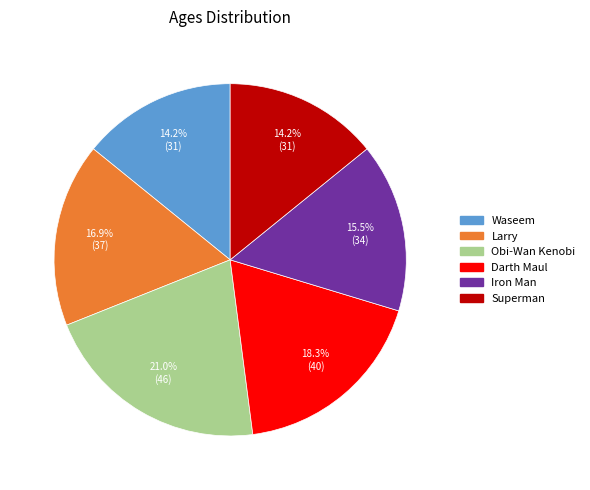

Which category has the biggest portion of the pie?

Obi-Wan Kenobi